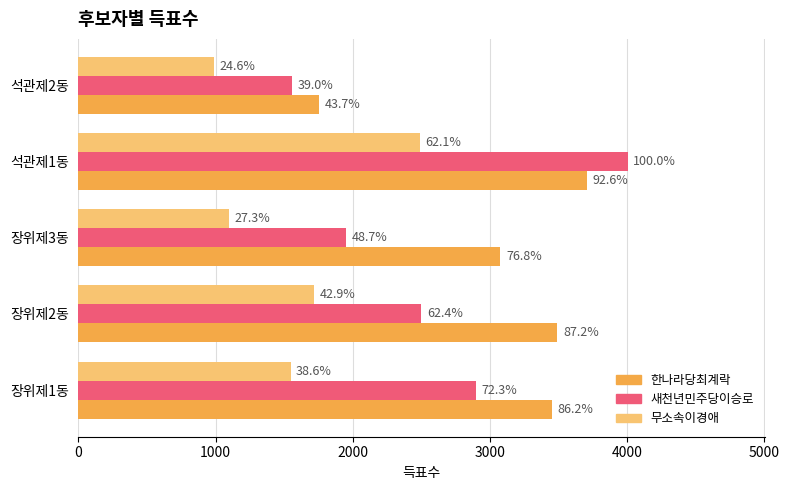

How many values in the 한나라당최계락 series exceed 3453?

2